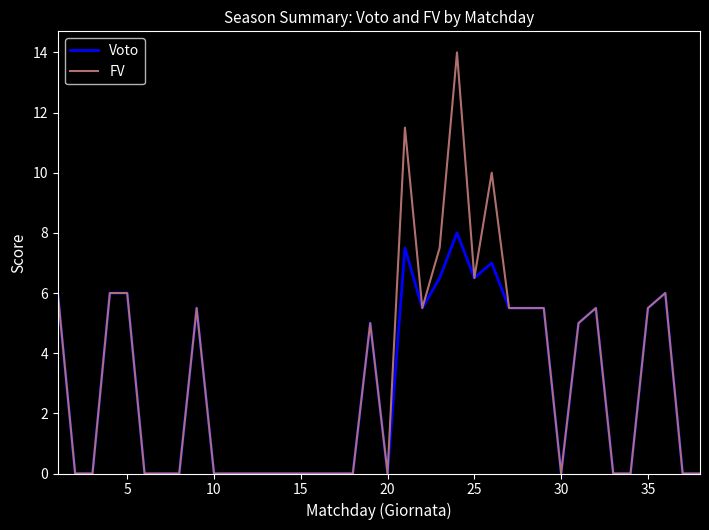

What is the maximum value shown in the chart?

14.0